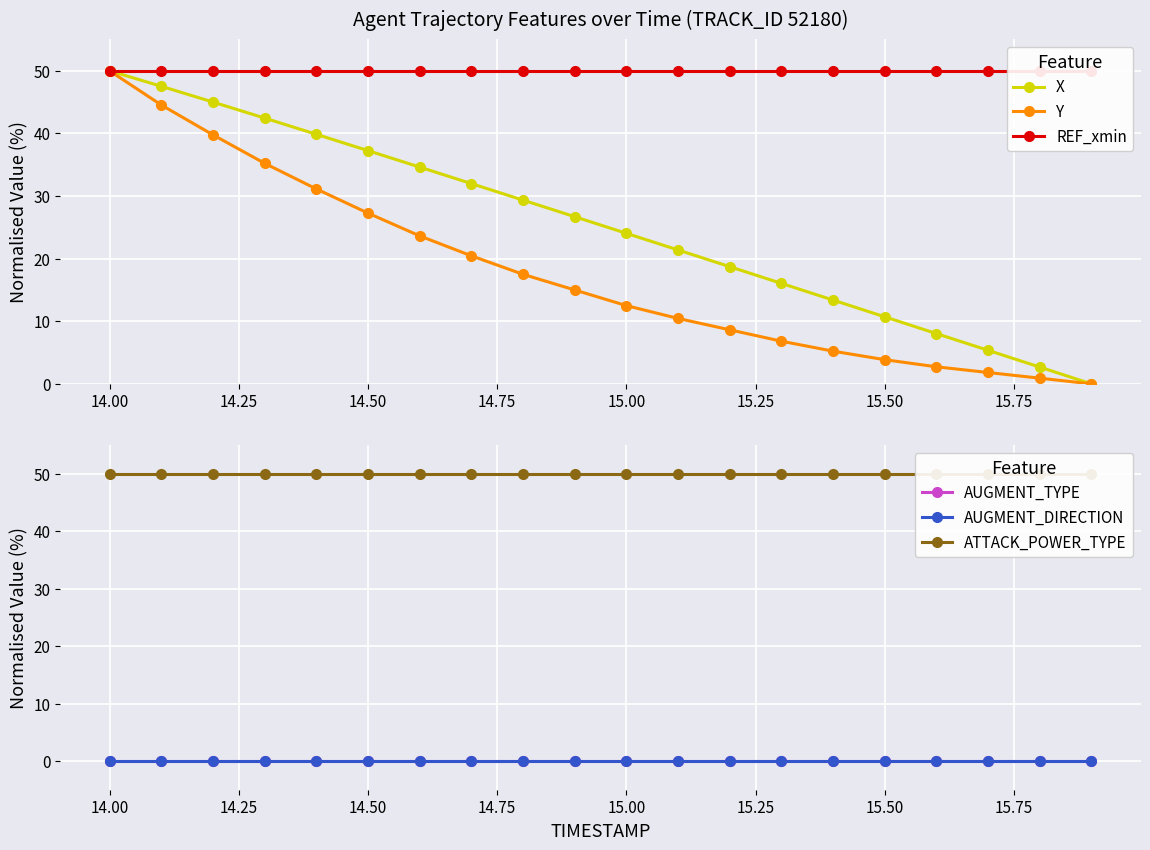

What is the average value of the ATTACK_POWER_TYPE series?

50.0